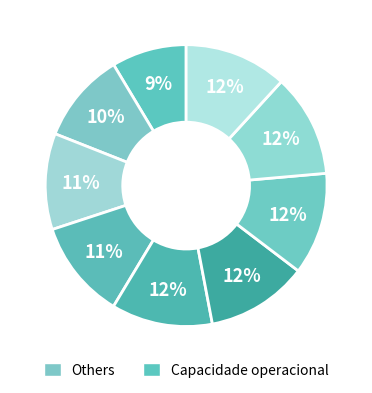

How many segments does this pie chart have?

9